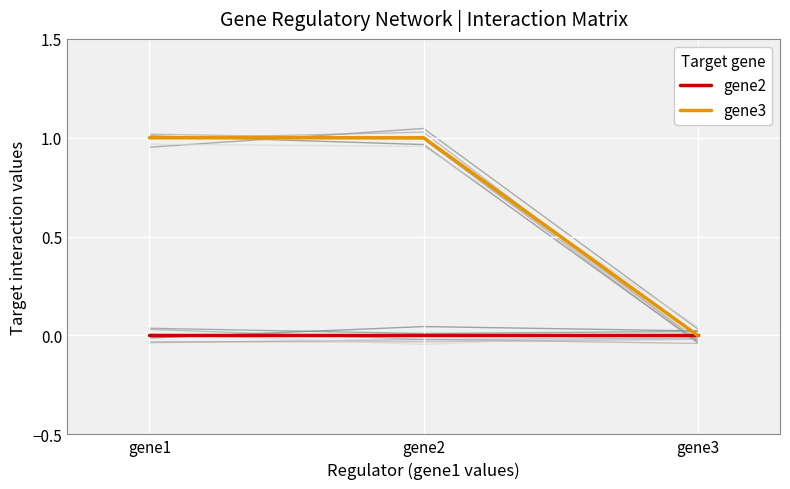

Reading right to left, extract all data points from this chart.

gene2: gene3=0	gene2=0	gene1=0
gene3: gene3=0	gene2=1	gene1=1